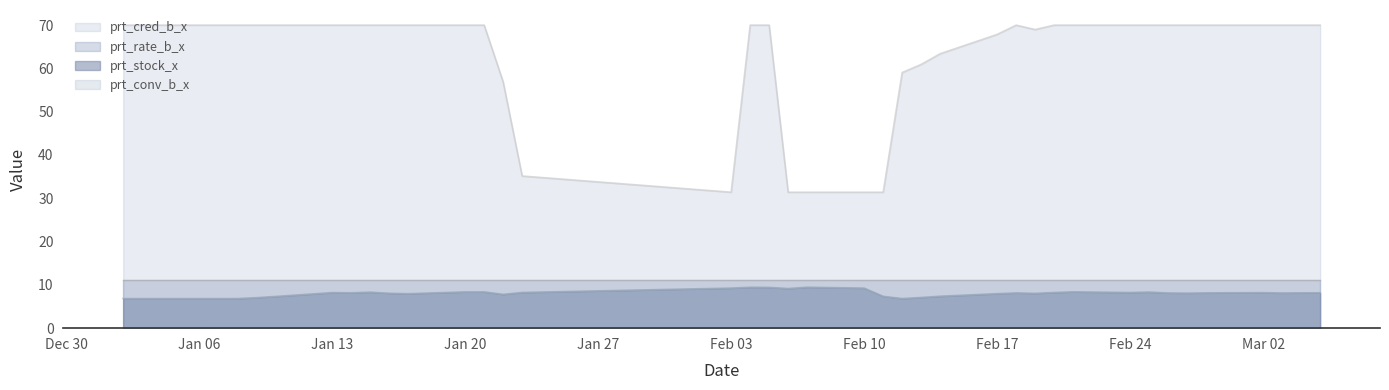

At which category is the sum across all series the highest?

2020-02-04